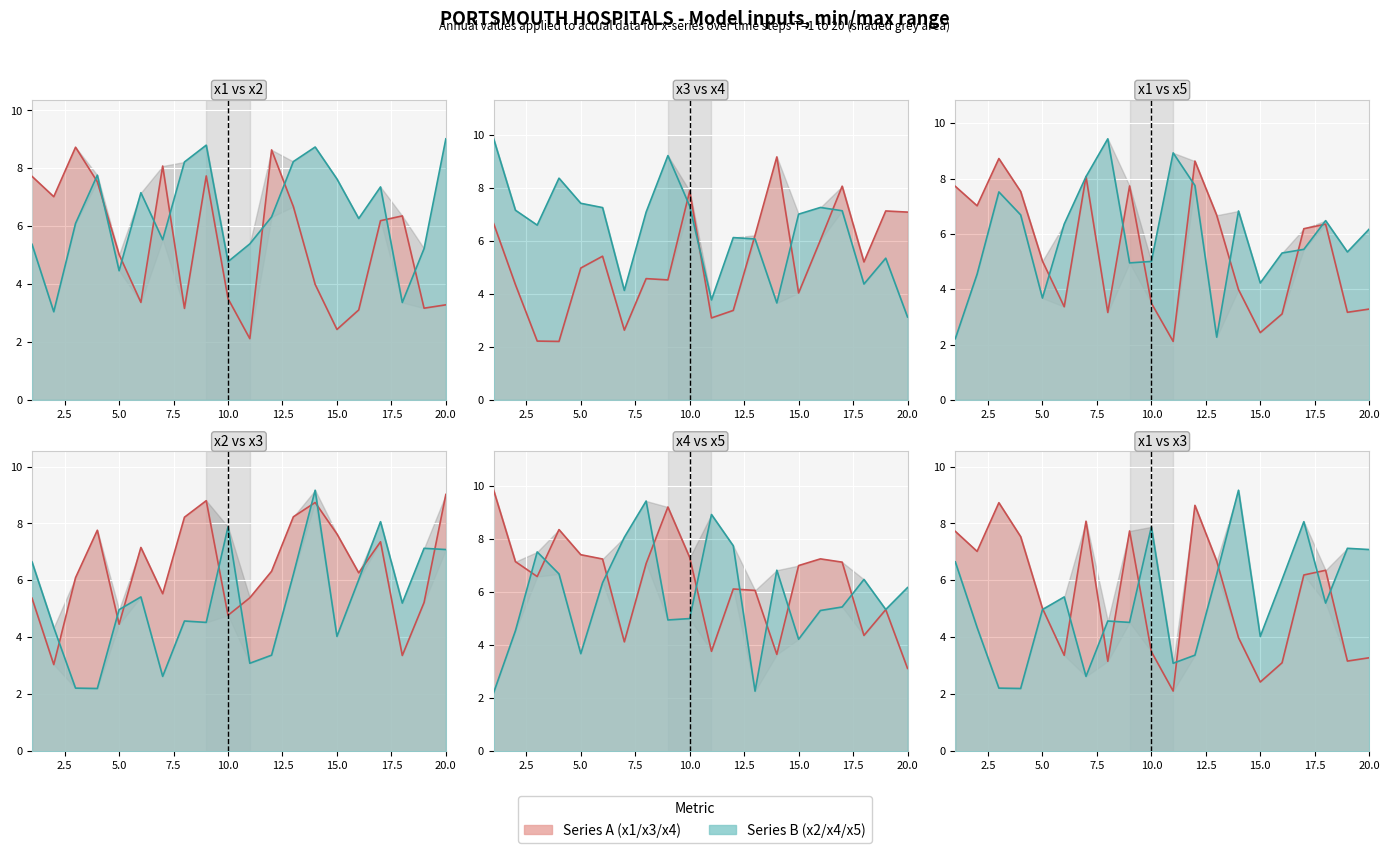

Is the value of x3 at 5 greater than the value of x4 at 7?

Yes